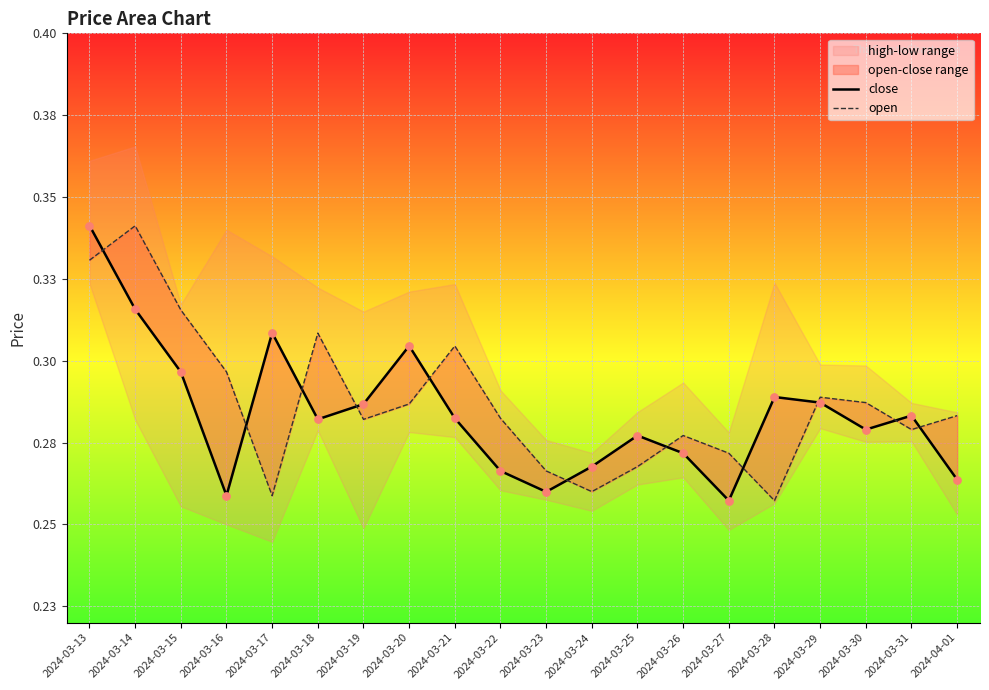

At how many categories does at least one series exceed 0?

20